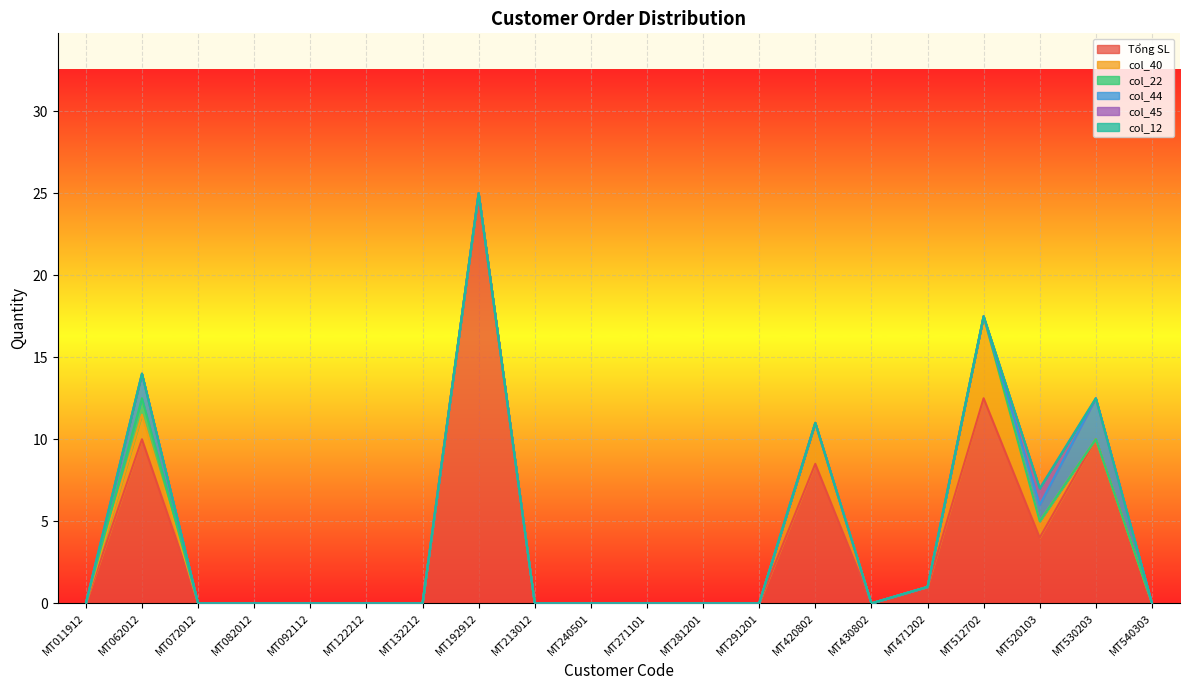

How many col_44 values are between 0 and 1?

18